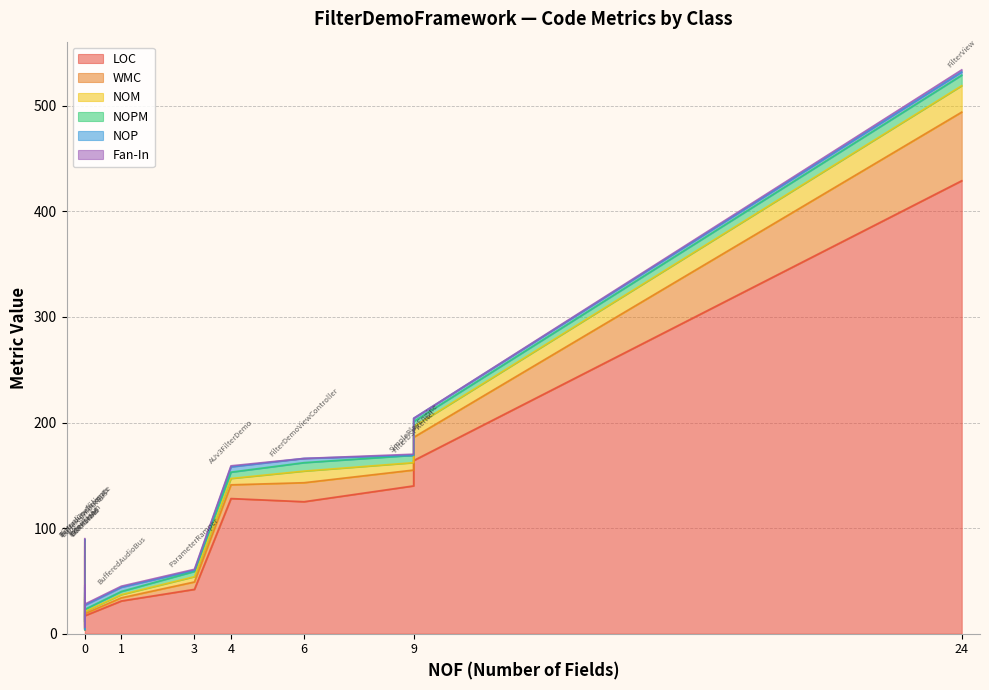

True or false: WMC and LOC cross at least once.

False